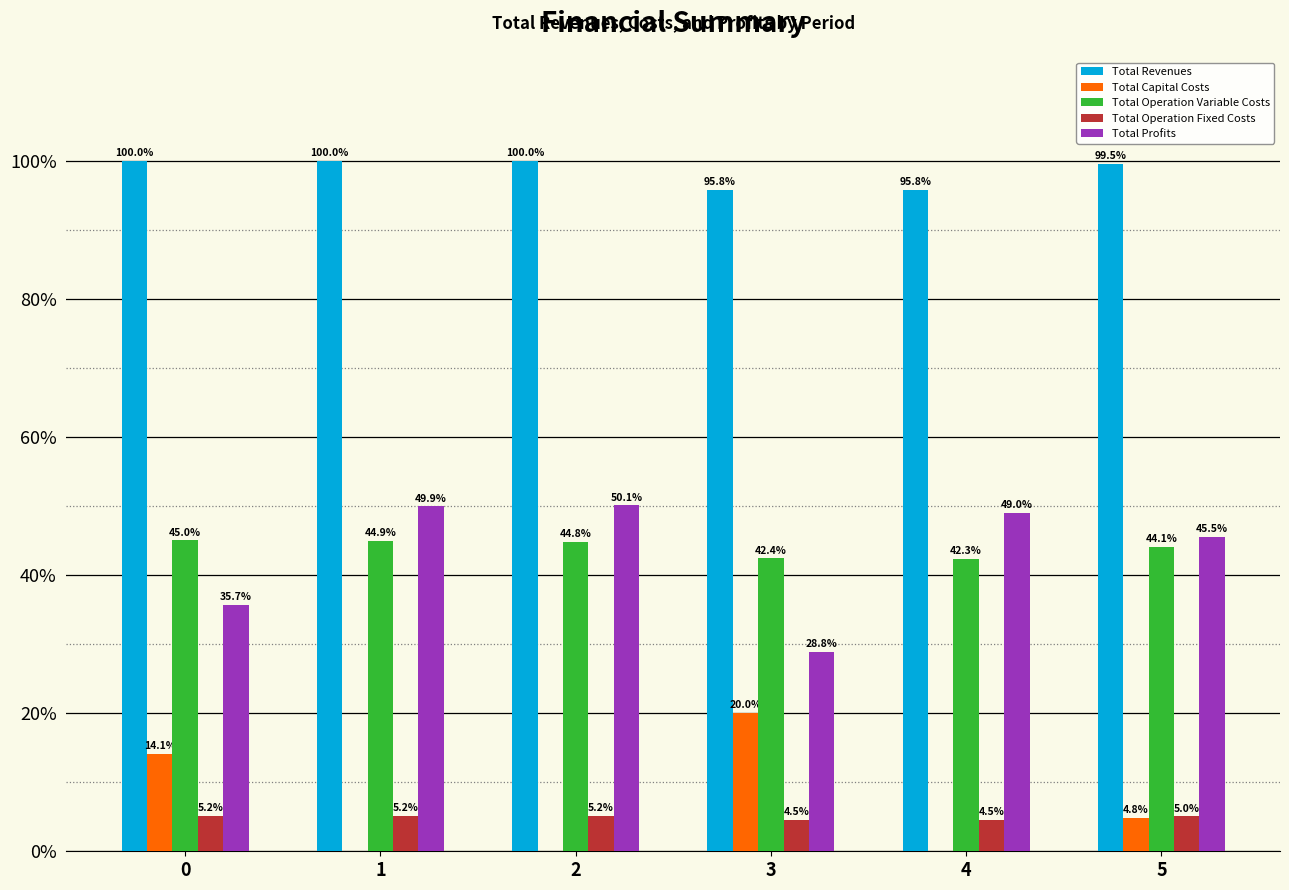

Where is Total Operation Variable Costs nearest to the value 43?

3